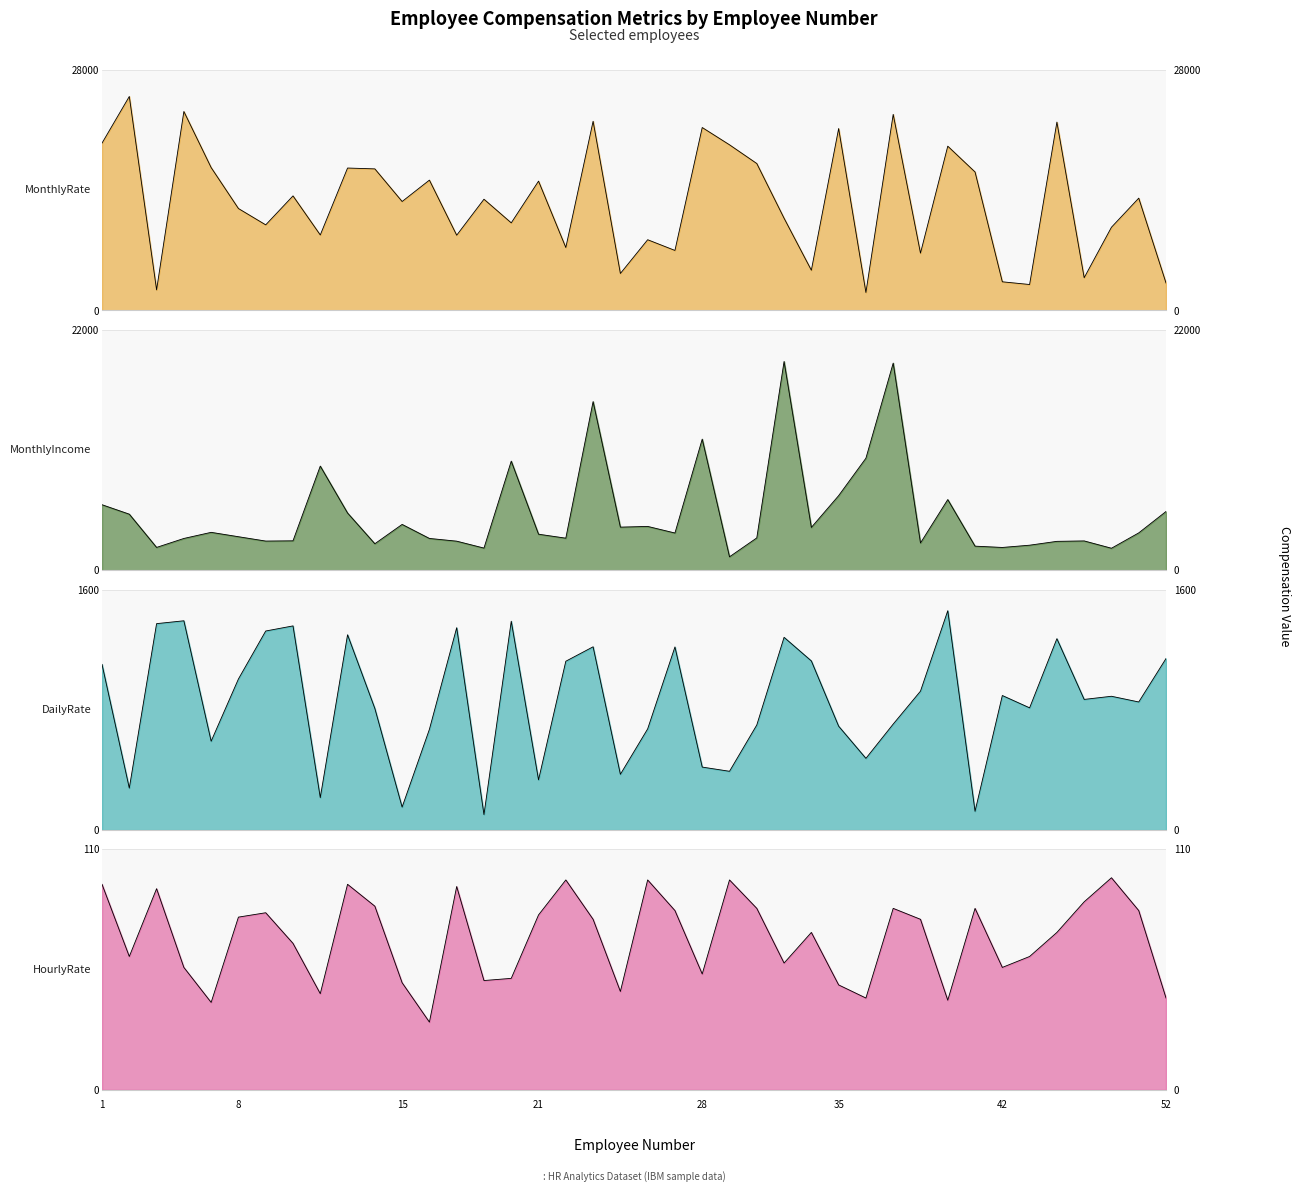

Which series has the widest spread of values?

MonthlyRate